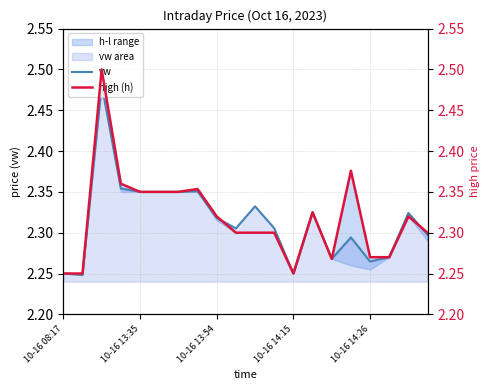

Where is high (h) nearest to the value 2?

10-16 08:17